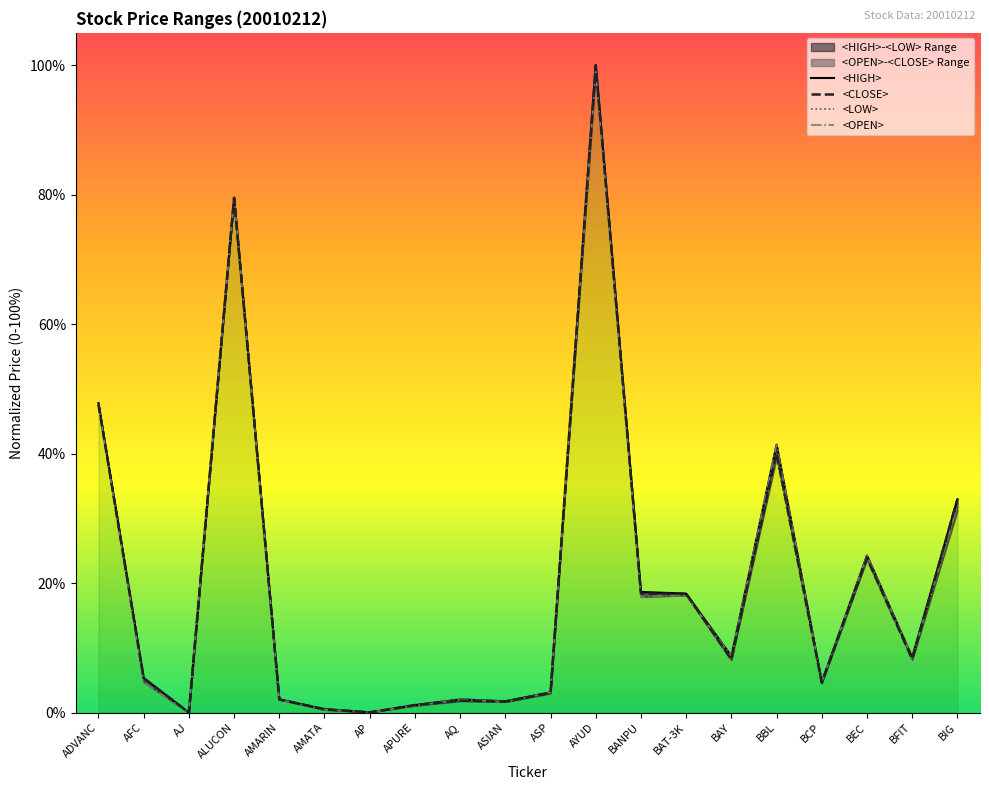

Reading left to right, what are all the values shown in this chart?

<CLOSE>: ADVANC=47.6	AFC=5.3	AJ=0.0	ALUCON=79.5	AMARIN=2.0	AMATA=0.5	AP=0.0	APURE=1.1	AQ=1.8	ASIAN=1.7	ASP=3.0	AYUD=100.0	BANPU=18.4	BAT-3K=18.4	BAY=8.2	BBL=40.1	BCP=4.6	BEC=23.8	BFIT=8.3	BIG=33.0
<HIGH>: ADVANC=47.8	AFC=5.3	AJ=0.0	ALUCON=79.5	AMARIN=2.0	AMATA=0.5	AP=0.0	APURE=1.1	AQ=2.0	ASIAN=1.7	ASP=3.1	AYUD=100.0	BANPU=18.6	BAT-3K=18.4	BAY=8.7	BBL=41.4	BCP=4.7	BEC=24.3	BFIT=8.5	BIG=33.0
<LOW>: ADVANC=47.6	AFC=4.7	AJ=0.0	ALUCON=79.5	AMARIN=2.0	AMATA=0.4	AP=0.0	APURE=1.1	AQ=1.8	ASIAN=1.6	ASP=2.9	AYUD=99.0	BANPU=17.9	BAT-3K=18.1	BAY=8.1	BBL=39.4	BCP=4.5	BEC=23.6	BFIT=8.1	BIG=31.2
<OPEN>: ADVANC=47.6	AFC=4.7	AJ=0.0	ALUCON=79.5	AMARIN=2.0	AMATA=0.4	AP=0.0	APURE=1.1	AQ=2.0	ASIAN=1.7	ASP=3.1	AYUD=99.0	BANPU=17.9	BAT-3K=18.1	BAY=8.7	BBL=41.4	BCP=4.7	BEC=24.3	BFIT=8.5	BIG=31.9